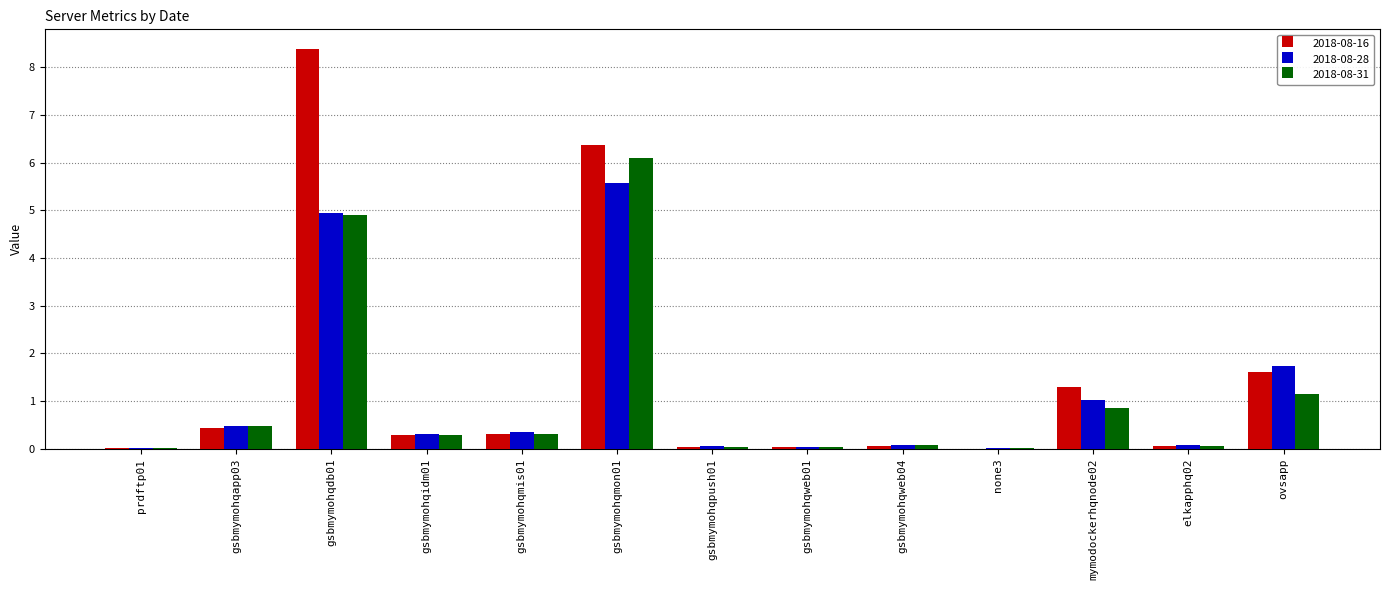

The value of 2018-08-16 at ovsapp is 0.7. True or false?

False